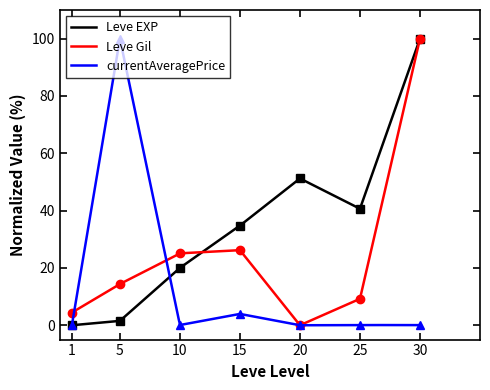

What is the sum of the currentAveragePrice values at 25 and 1?

0.1